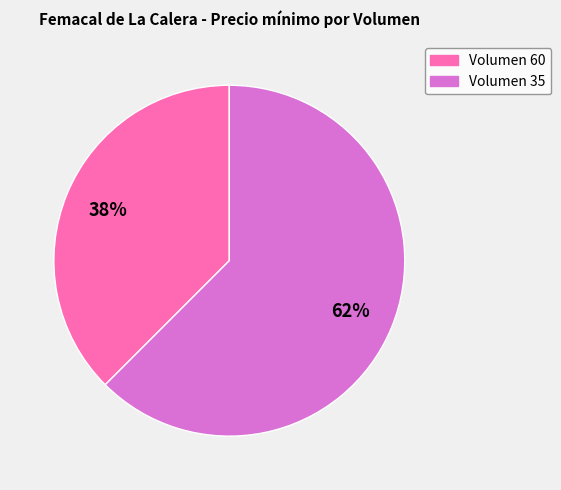

Rank the categories by value from highest to lowest.

Volumen 35, Volumen 60